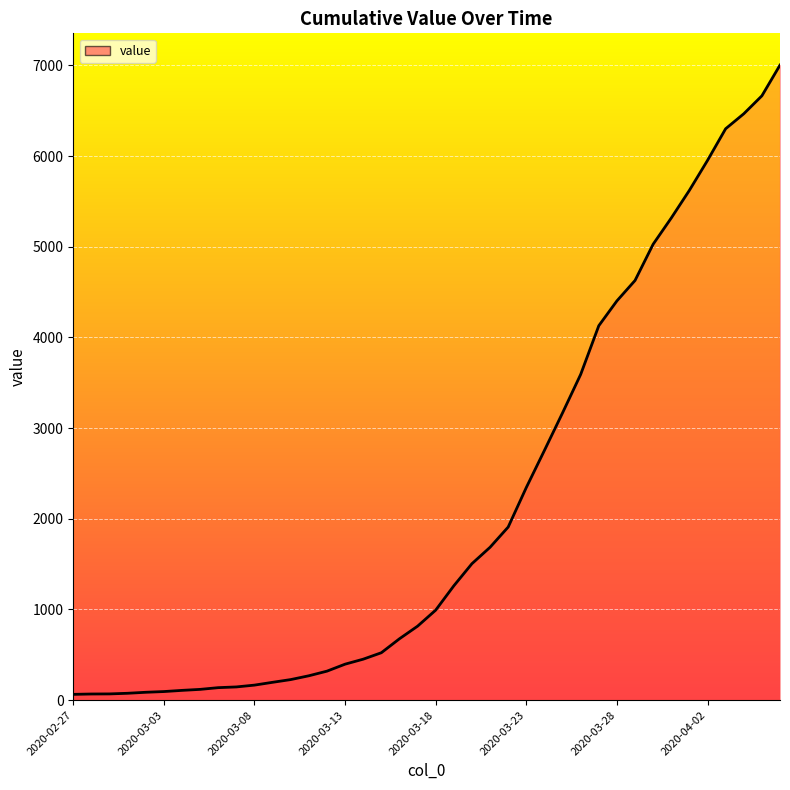

What is the greatest value displayed?

7003